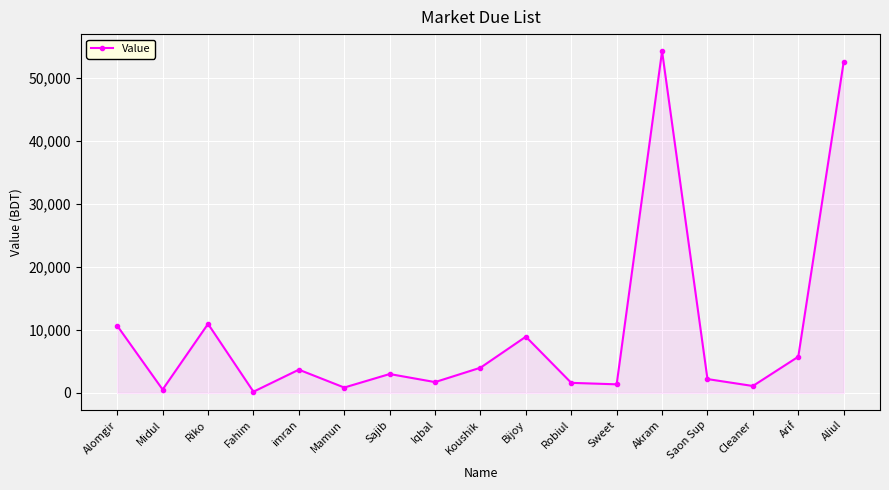

How many points are higher than both their immediate neighbors (excluding endpoints)?

5